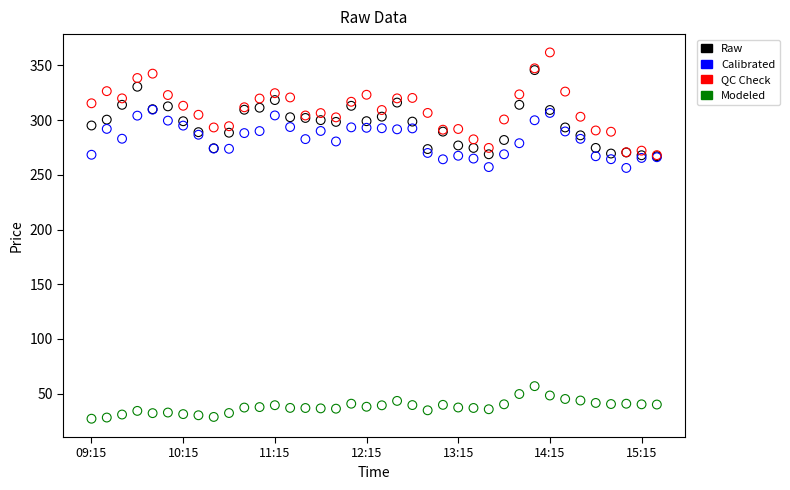

Which series has the widest spread of Y values?

QC Check